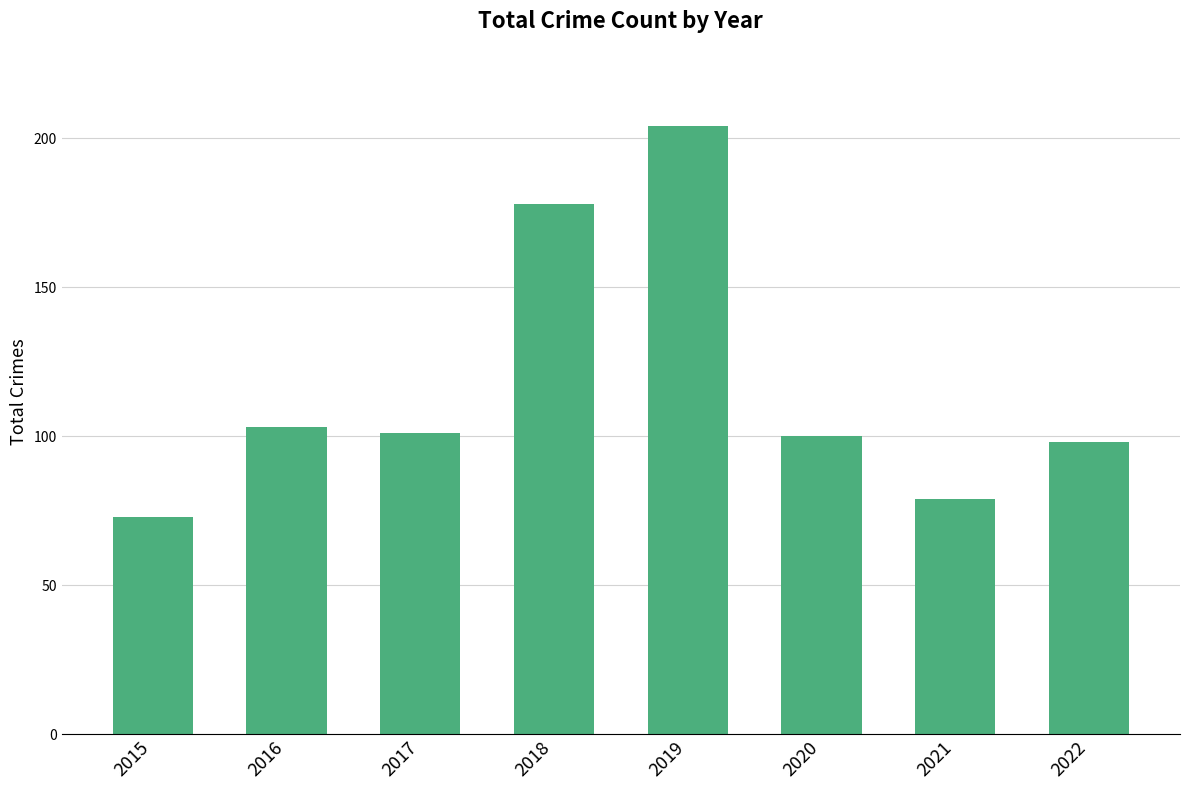

What is the greatest value displayed?

204